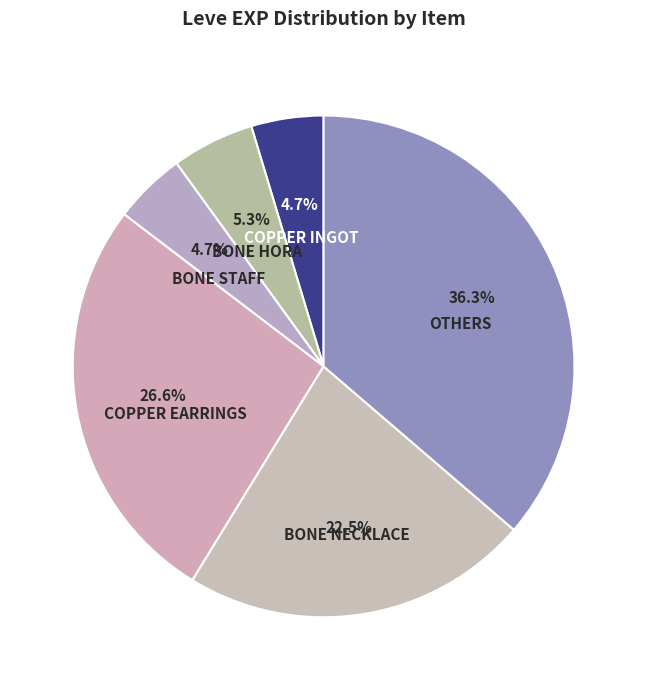

Is there any slice that represents more than half of the pie?

No